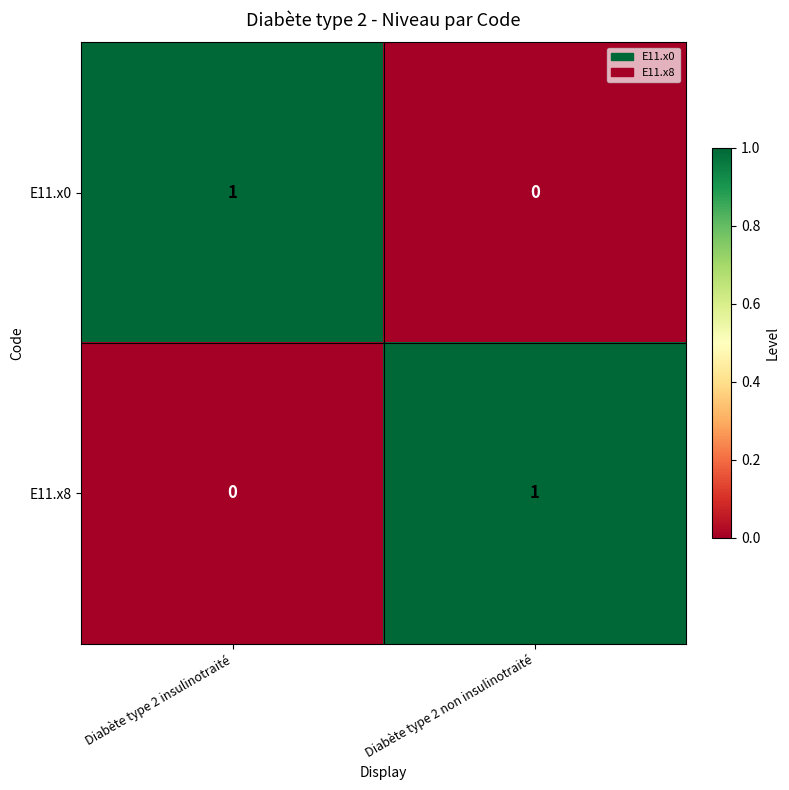

Which category has the lowest value in the E11.x0 series?

Diabète type 2 non insulinotraité